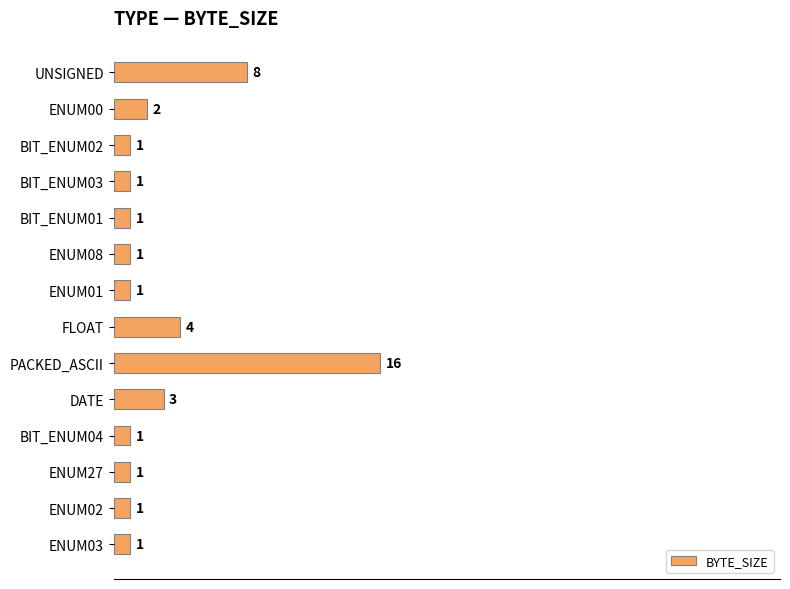

Reading bottom to top, extract all data points from this chart.

1	1	1	1	3	16	4	1	1	1	1	1	2	8